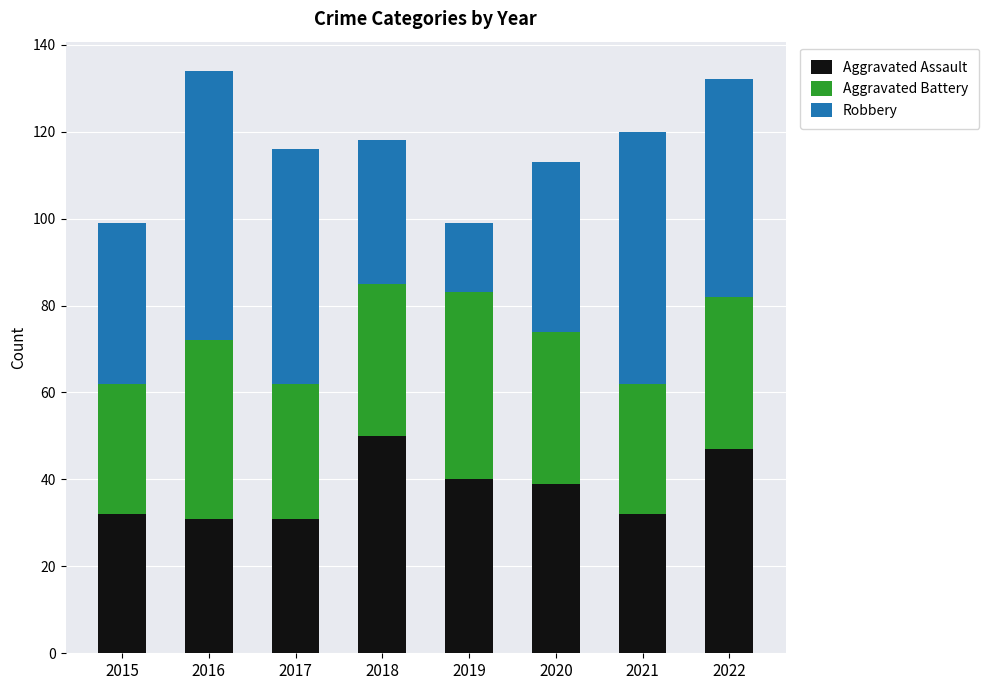

What is the lowest value of the Aggravated Assault series?

31